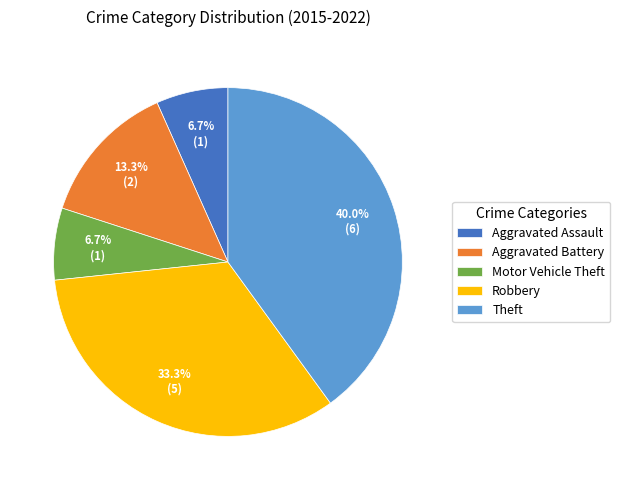

The Motor Vehicle Theft slice represents 21% of the pie. True or false?

False